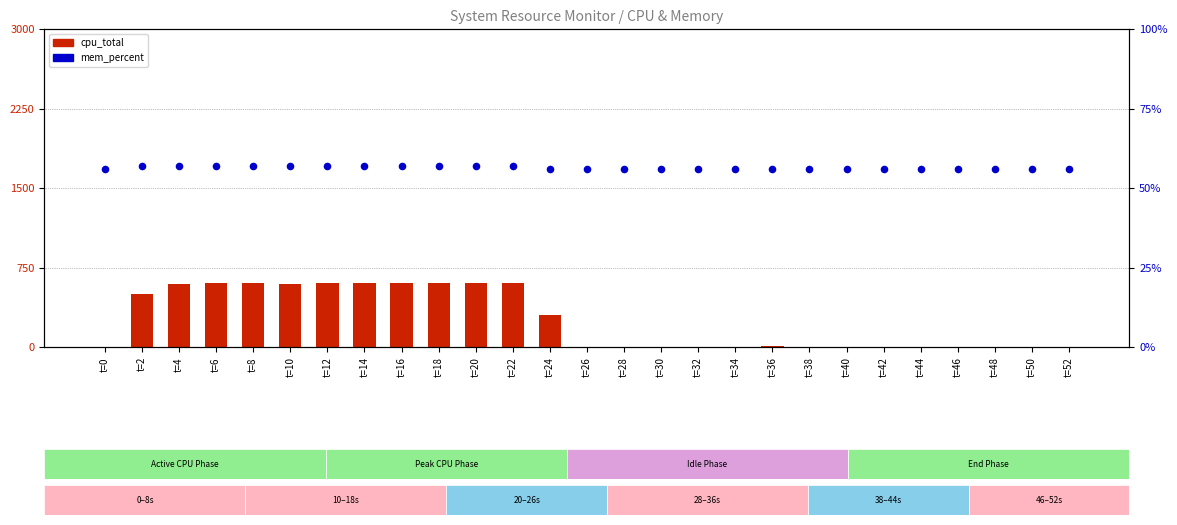

At how many categories does at least one series exceed 55?

12